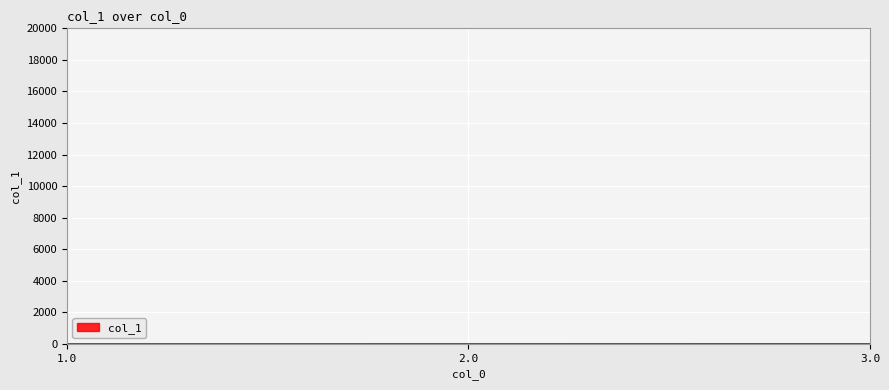

What is the sum of all values?

9